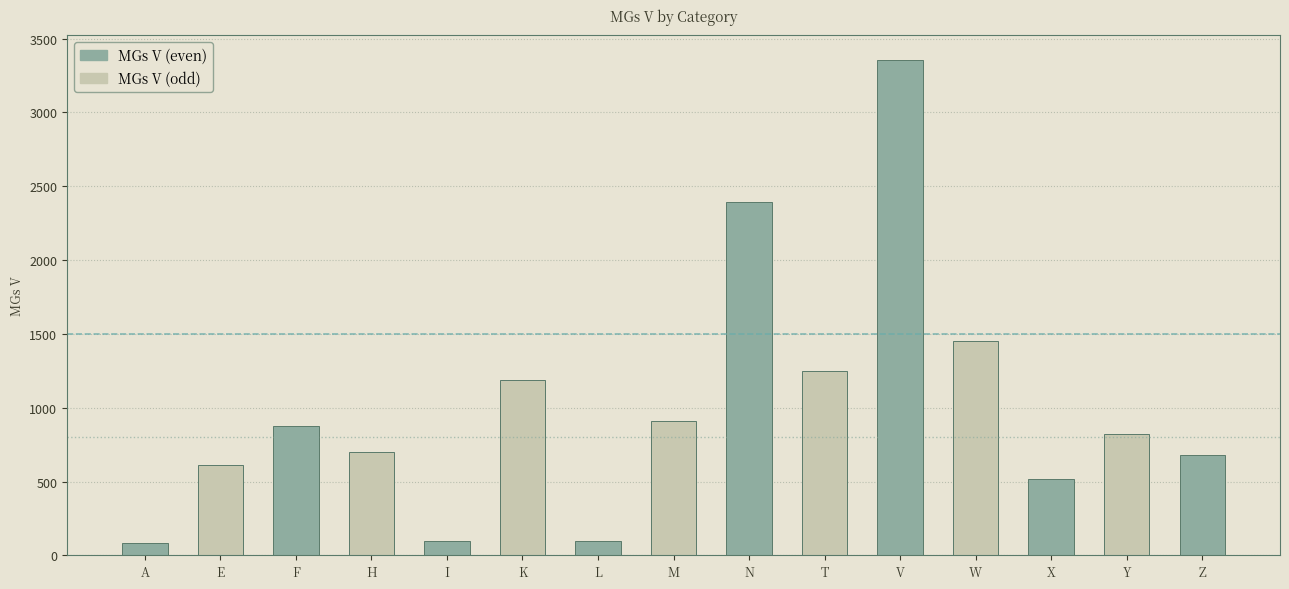

Reading left to right, extract all data points from this chart.

82	611	880	701	98	1185	98	908	2396	1251	3354	1453	520	825	677